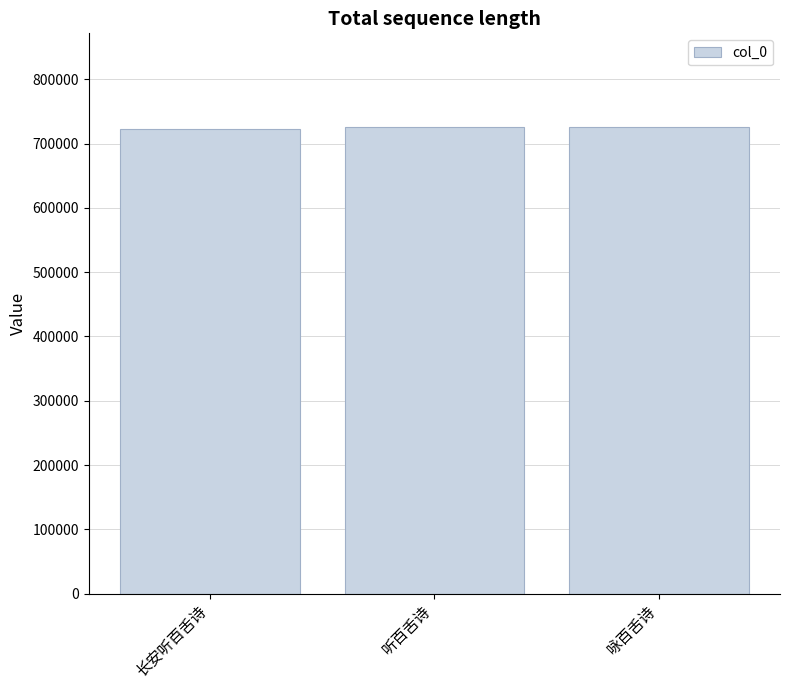

Read the value at 听百舌诗, to the nearest 10.

726410